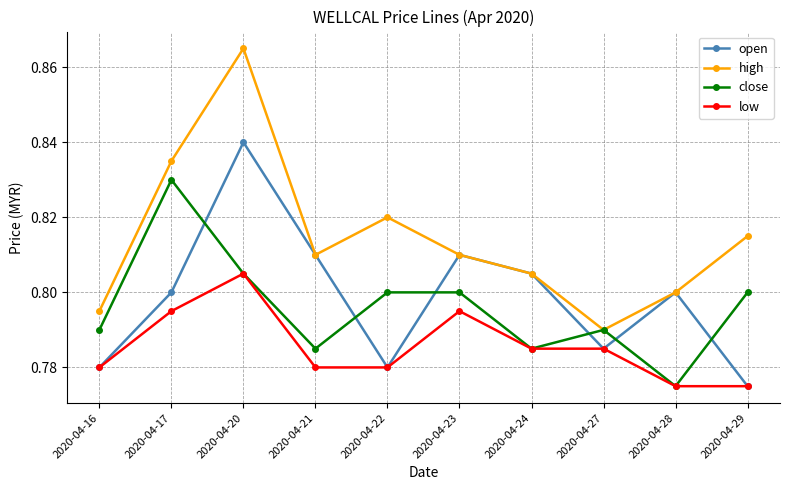

At which label does close reach its minimum?

2020-04-28